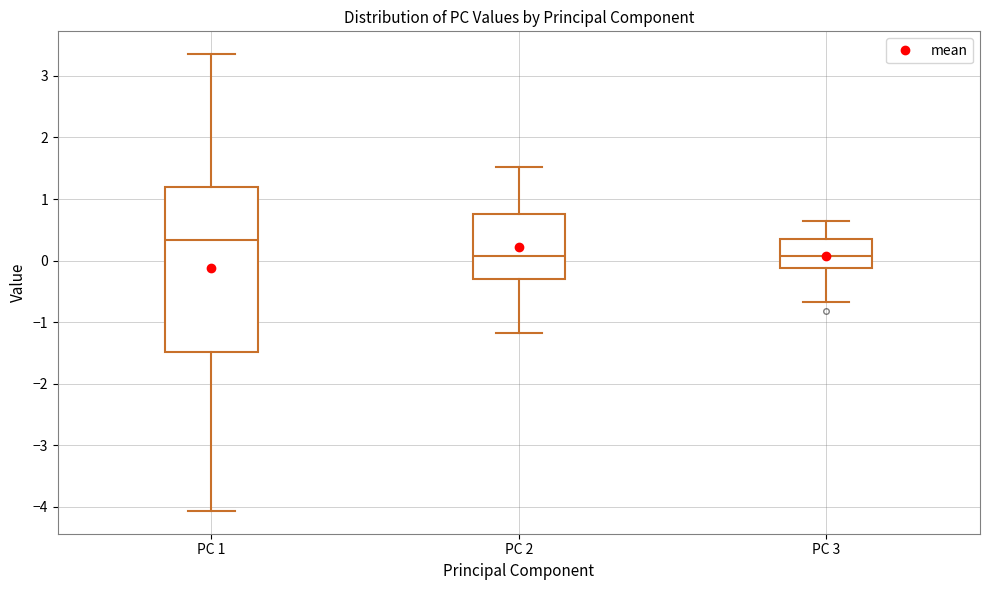

Reading left to right, transcribe this box plot: for each box, give where its median line is, the range the box spans, and where its two whiskers end, as read against the y-axis. The values are not printed on the chart, so give them approximately, as read against the axis.

PC 1: median 0.3, box -1.5 to 1.2, whiskers -4.1 to 3.4
PC 2: median 0.1, box -0.3 to 0.8, whiskers -1.2 to 1.5
PC 3: median 0.1, box -0.1 to 0.3, whiskers -0.7 to 0.6